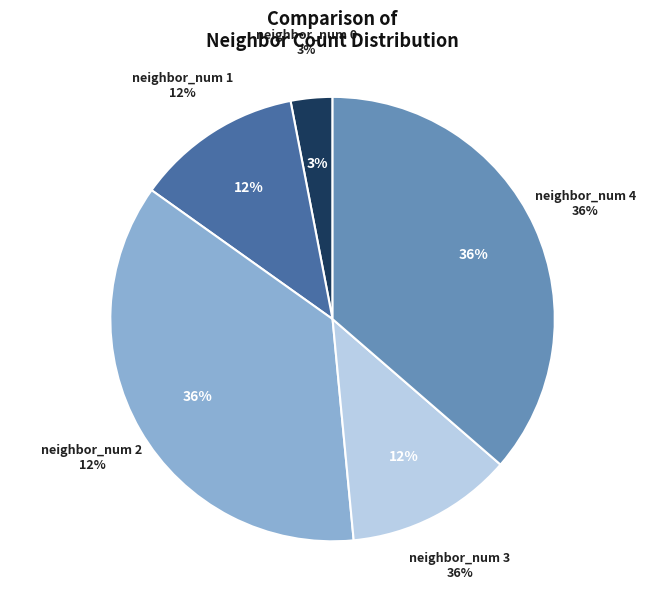

Do neighbor_num 2 and neighbor_num 0 together represent more than half of the pie?

No